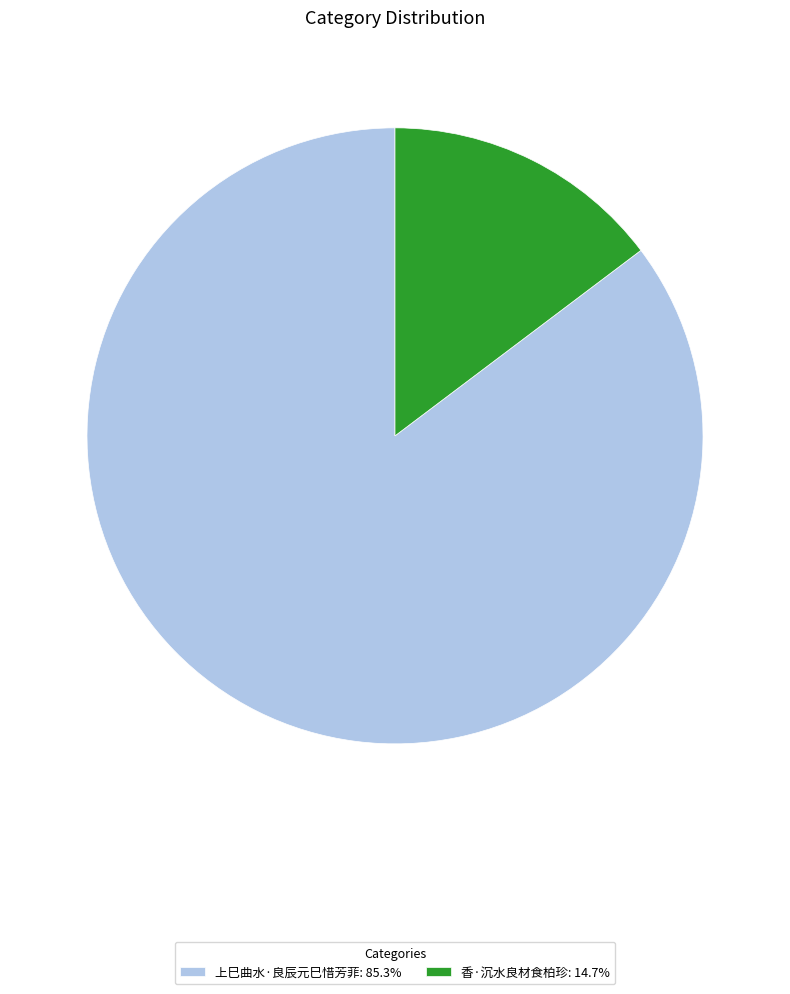

What is the majority slice?

上巳曲水·良辰元巳惜芳菲